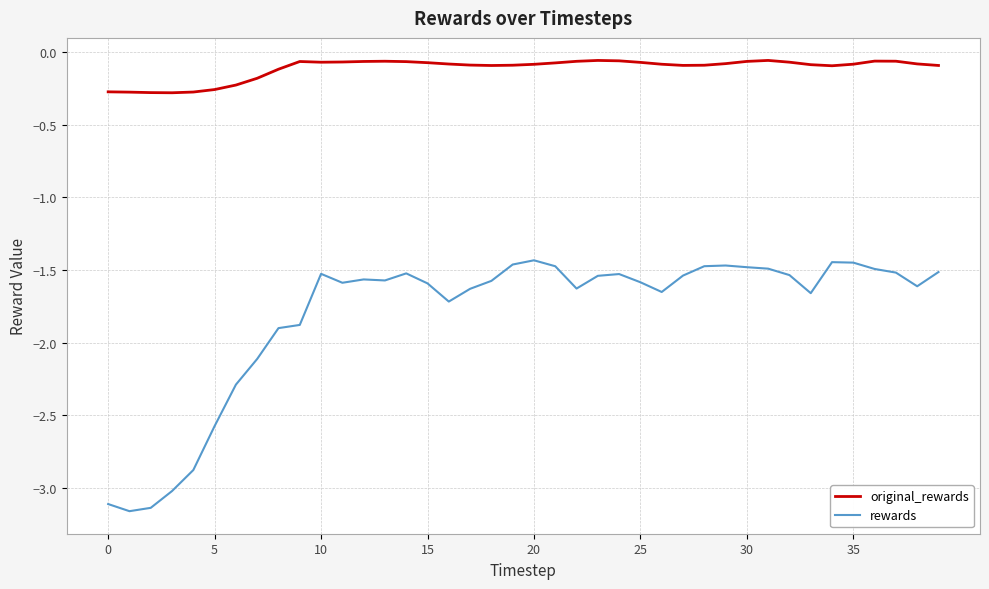

Which series has the widest spread of values?

rewards